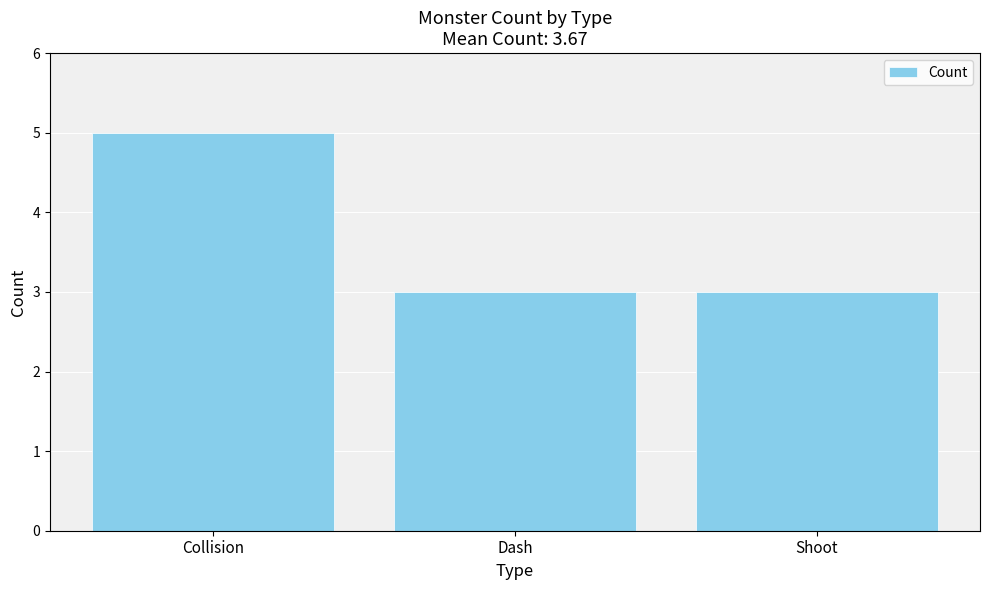

What is the smallest value displayed?

3